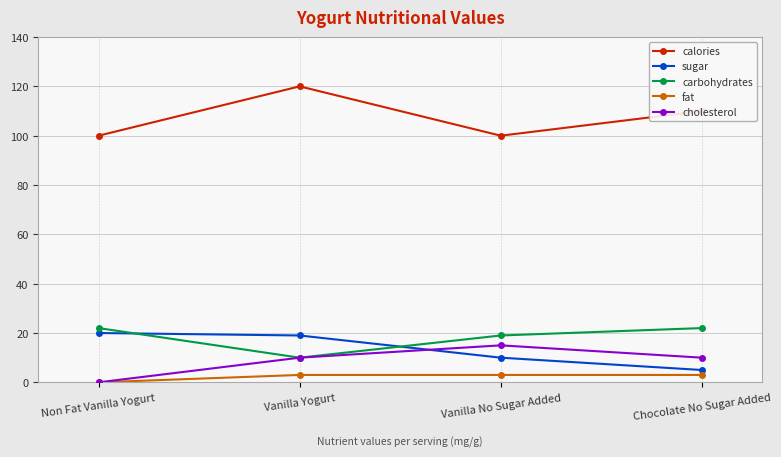

Rank the series by their maximum value, from highest to lowest.

calories, carbohydrates, sugar, cholesterol, fat